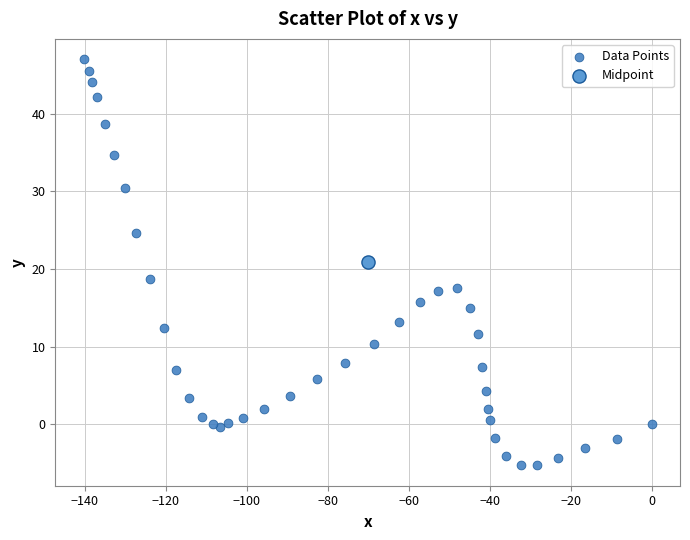

What are all the series names shown in the legend?

Data Points, Midpoint